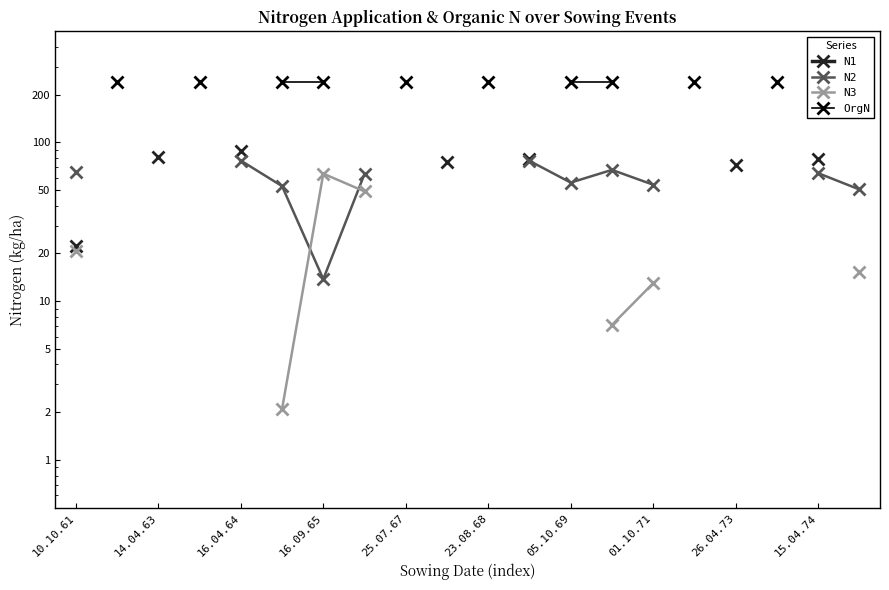

True or false: N1 and N2 cross at least once.

False